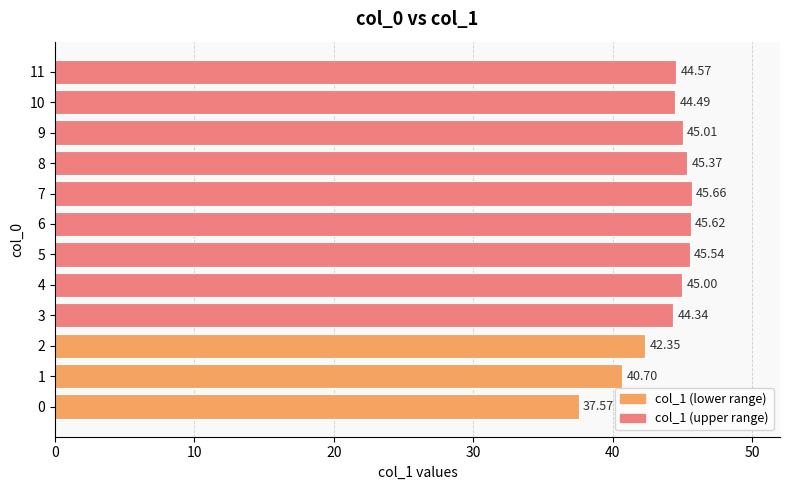

Are the bars horizontal?

Yes